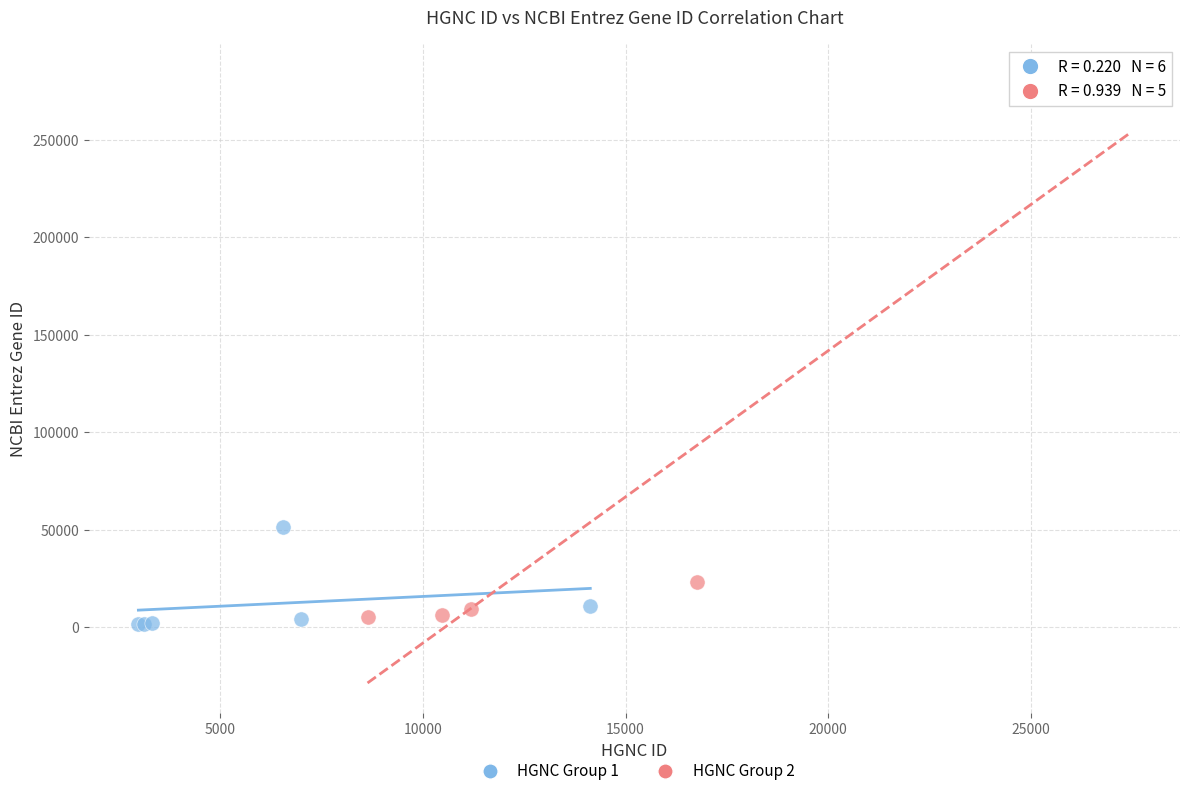

Which series contains the highest Y value?

HGNC Group 2